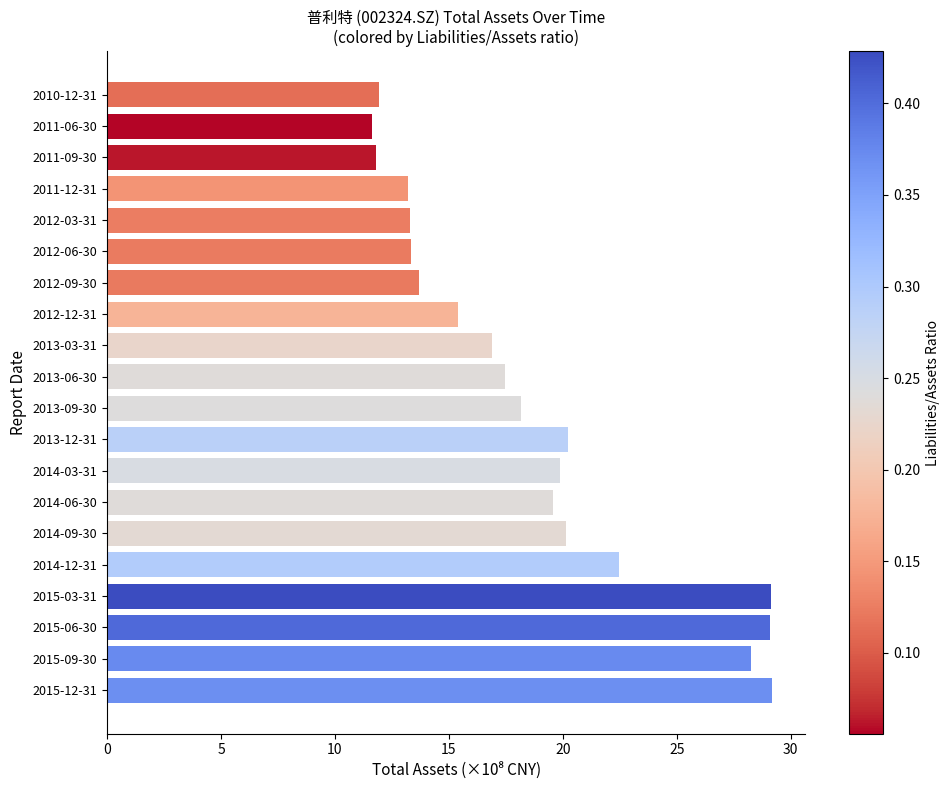

How many data points does each series have?

20